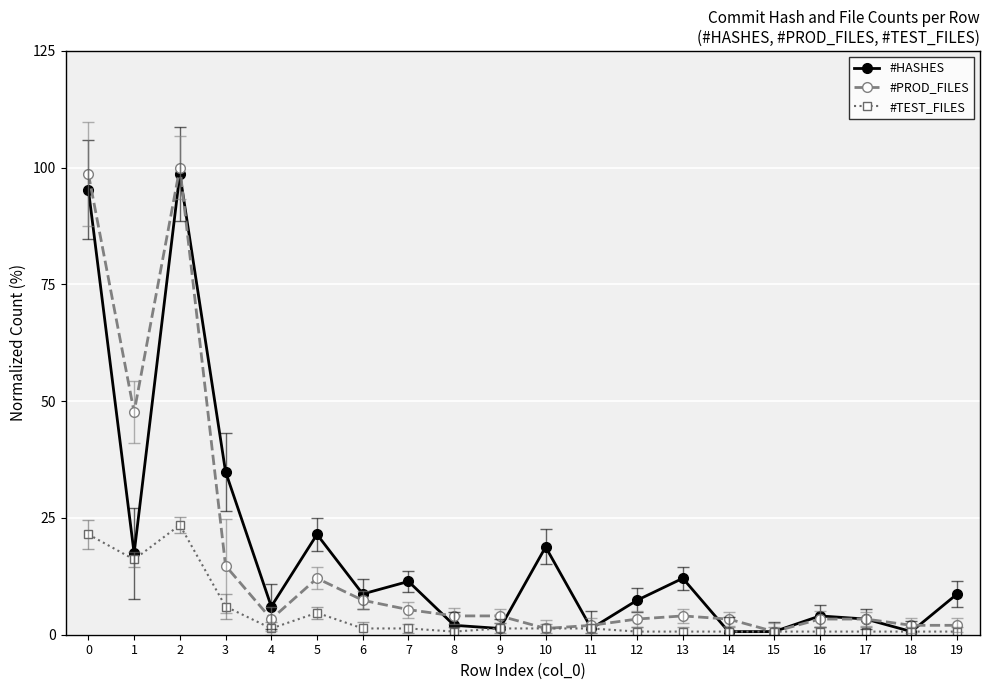

At how many categories does at least one series exceed 22?

4